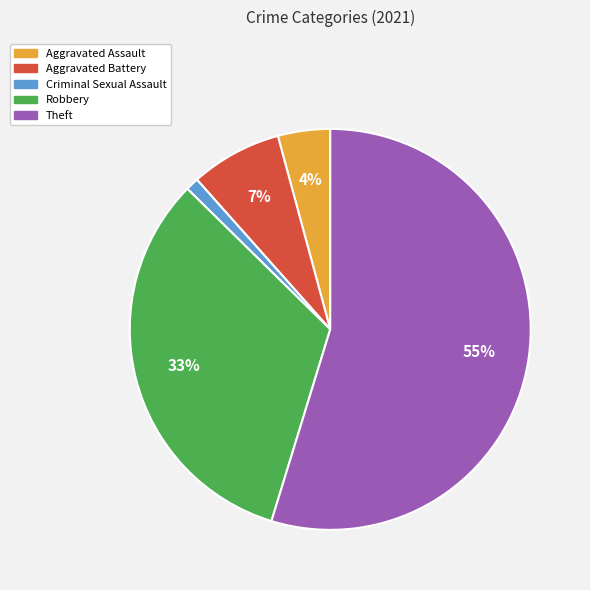

Is there a majority slice in this chart?

Yes